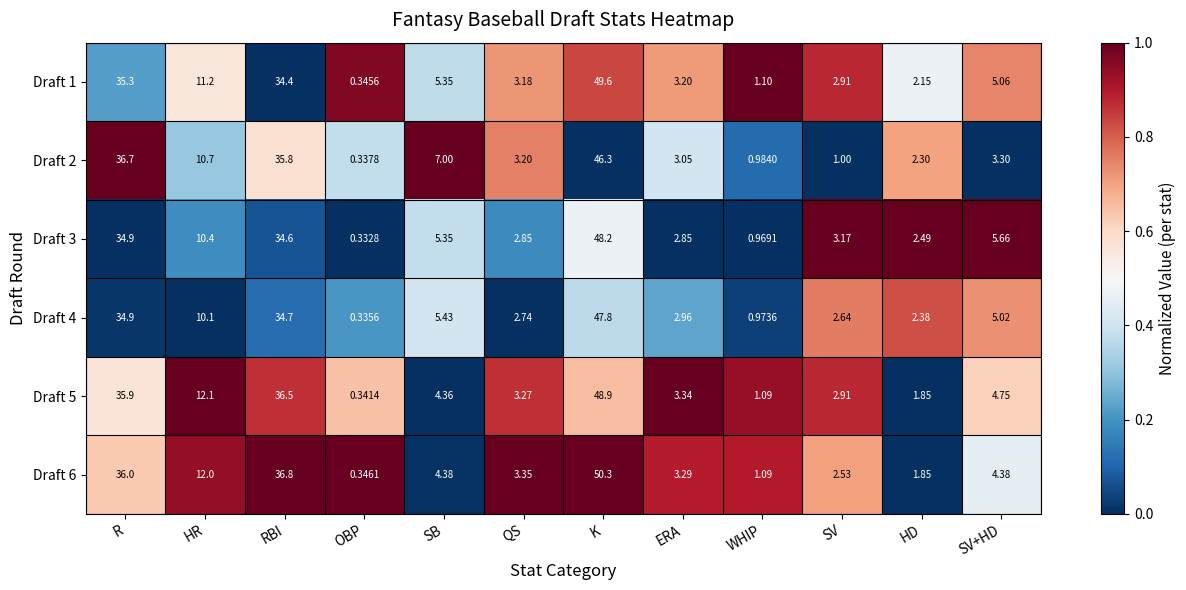

Rank the categories by Draft 2 value from lowest to highest.

OBP, WHIP, SV, HD, ERA, QS, SV+HD, SB, HR, RBI, R, K